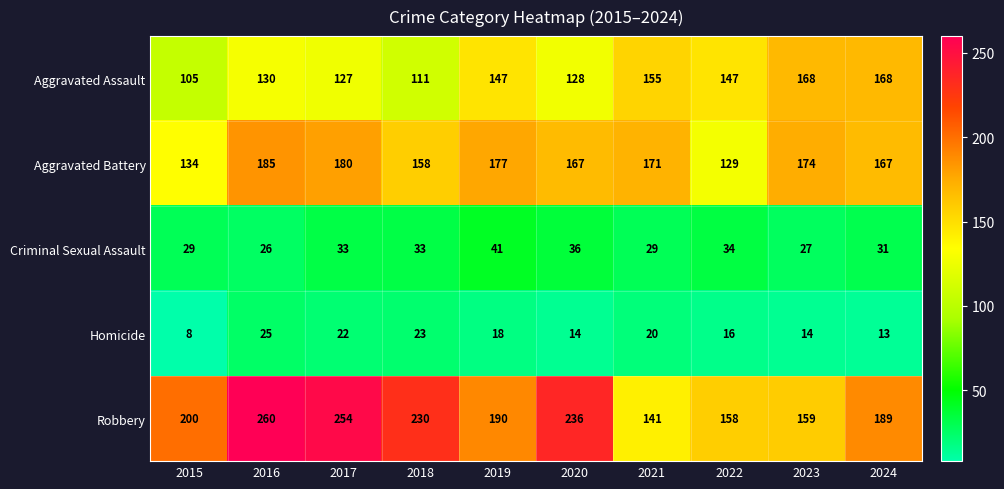

What is the minimum value shown in the chart?

8